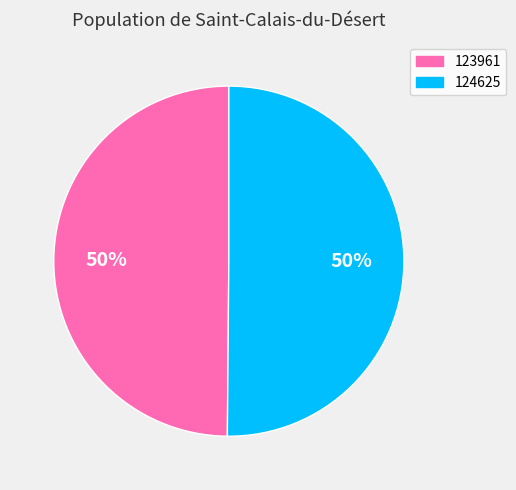

How many slices are in this pie chart?

2